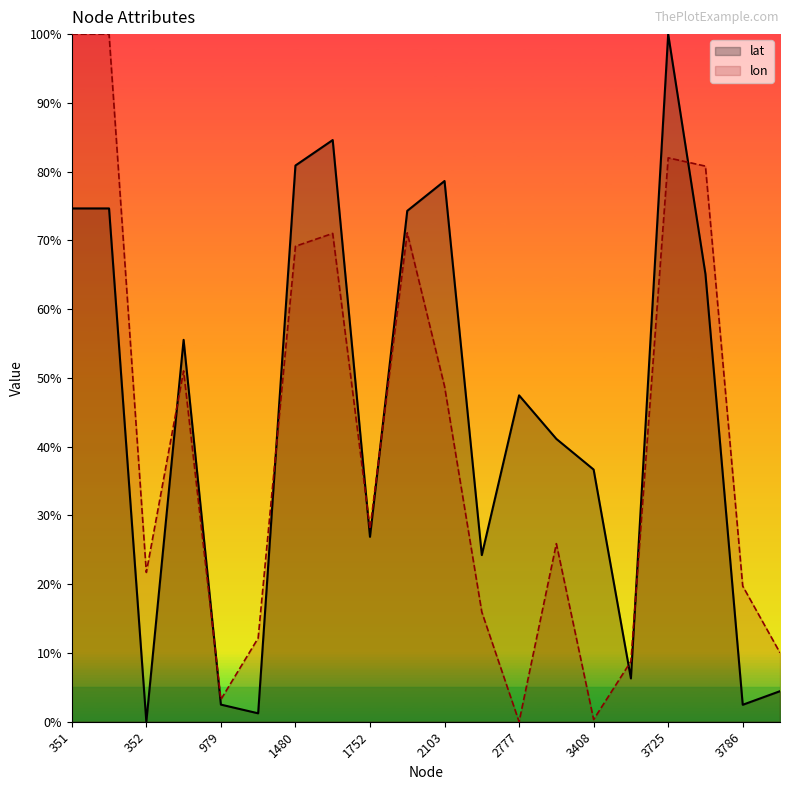

After their last crossing, which series has the higher values: lat or lon?

lon